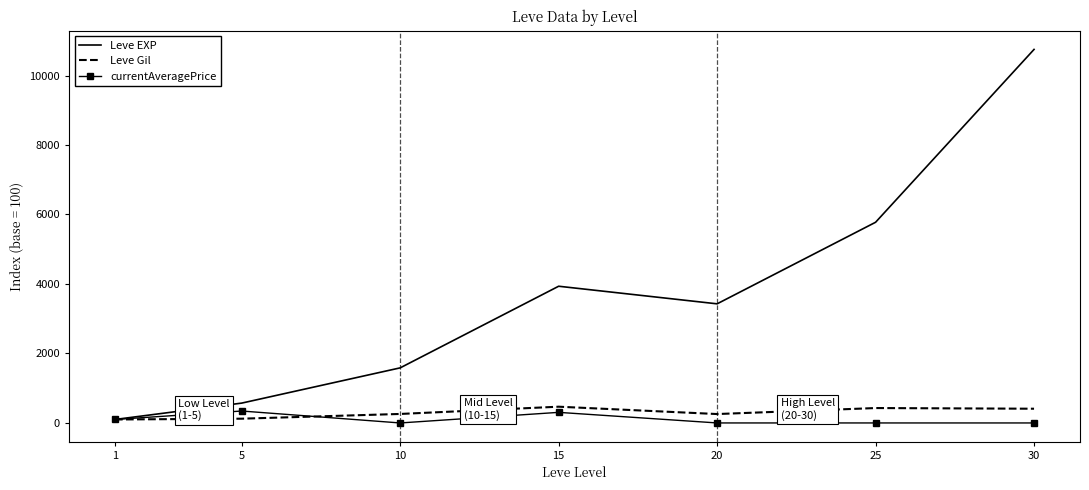

What is the difference between the highest and lowest values at 25?

5775.9